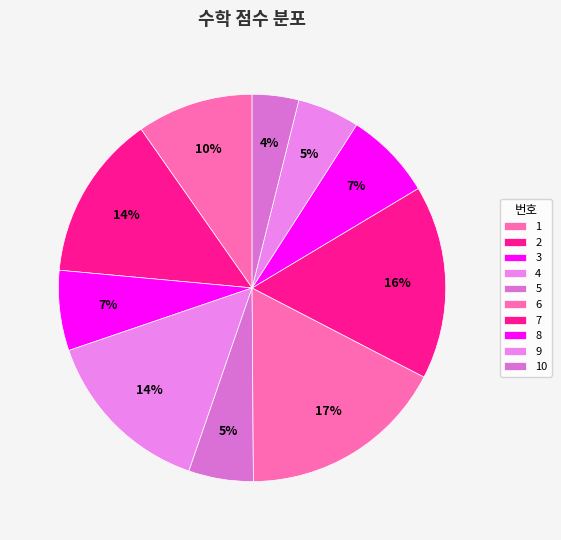

What percentage is the 9 slice, to the nearest percent?

5%